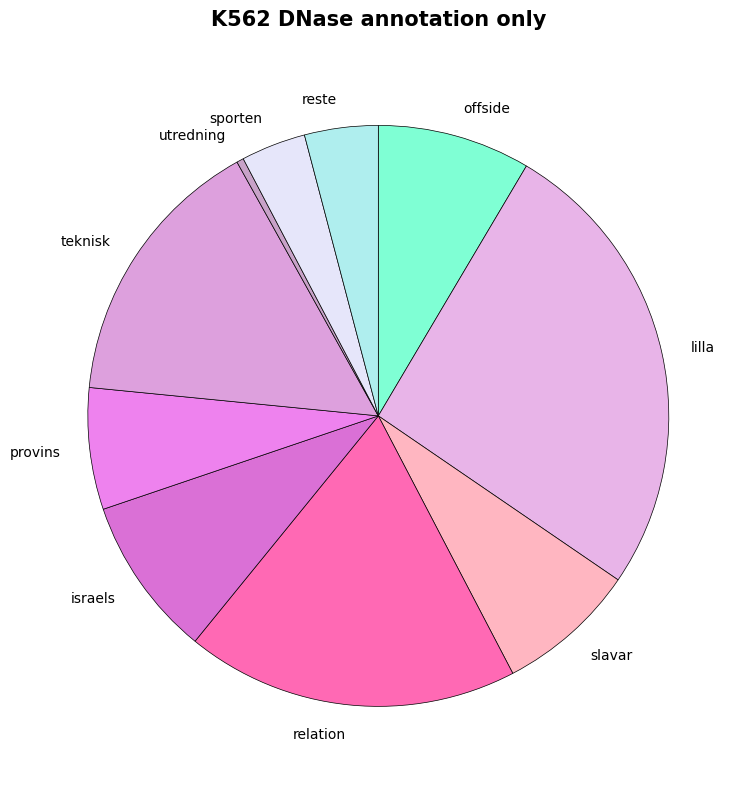

Count the number of slices in the pie.

10